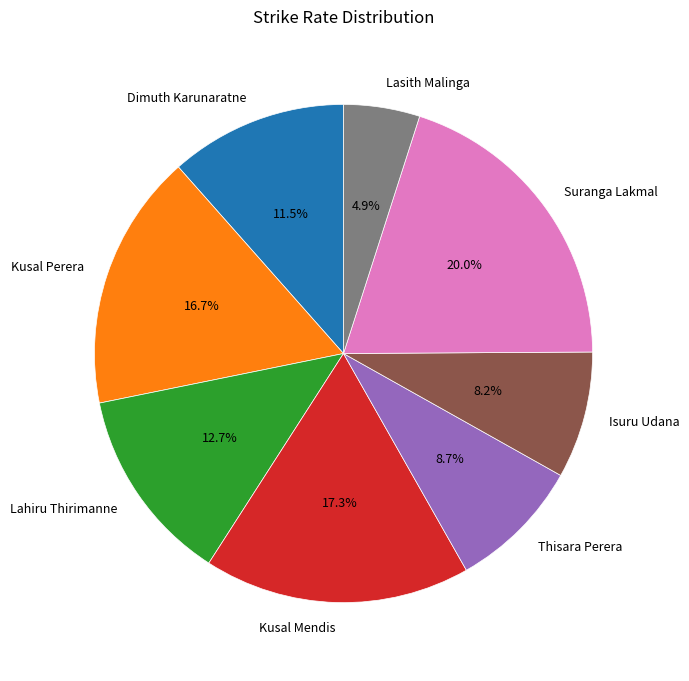

The Isuru Udana slice represents 8% of the pie. True or false?

True